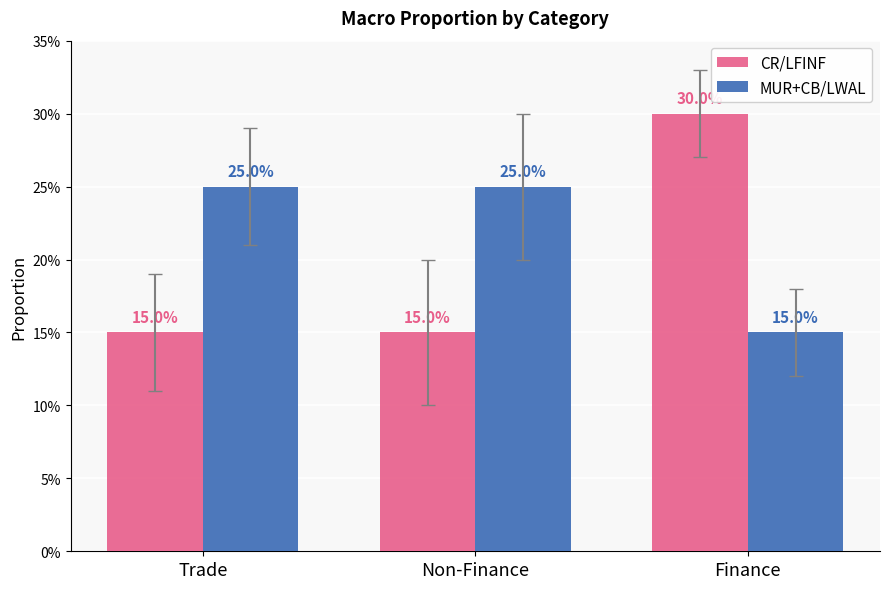

At which category is the sum across all series the highest?

Finance